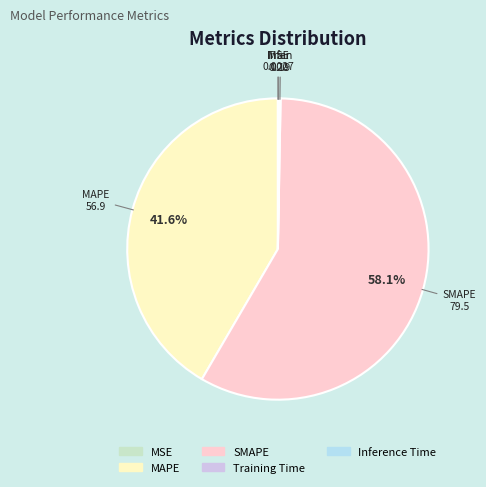

Is there any slice that represents more than half of the pie?

Yes